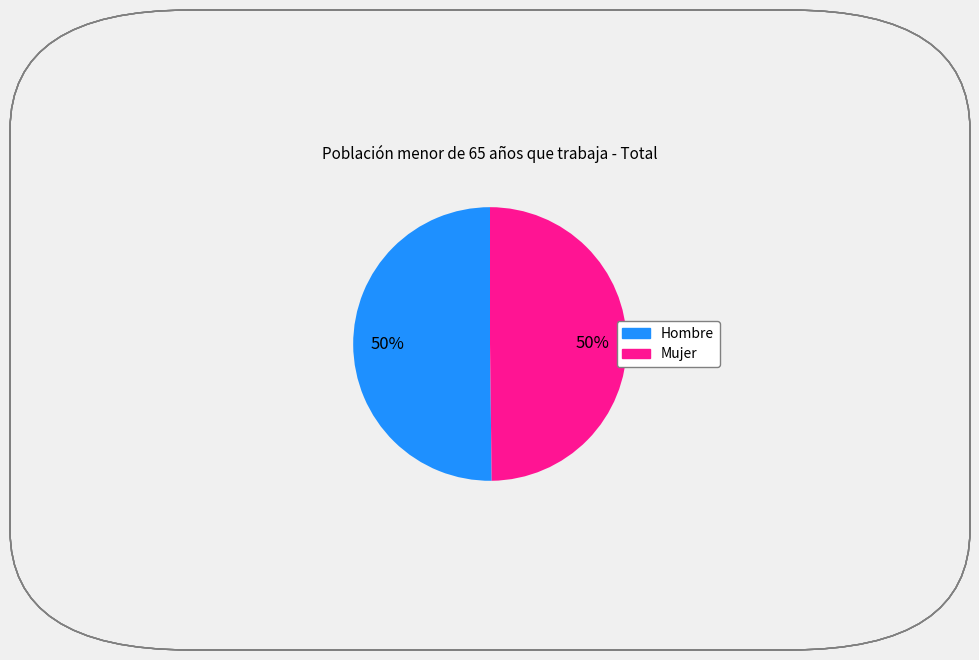

Is the sum of Mujer and Hombre greater than half?

Yes